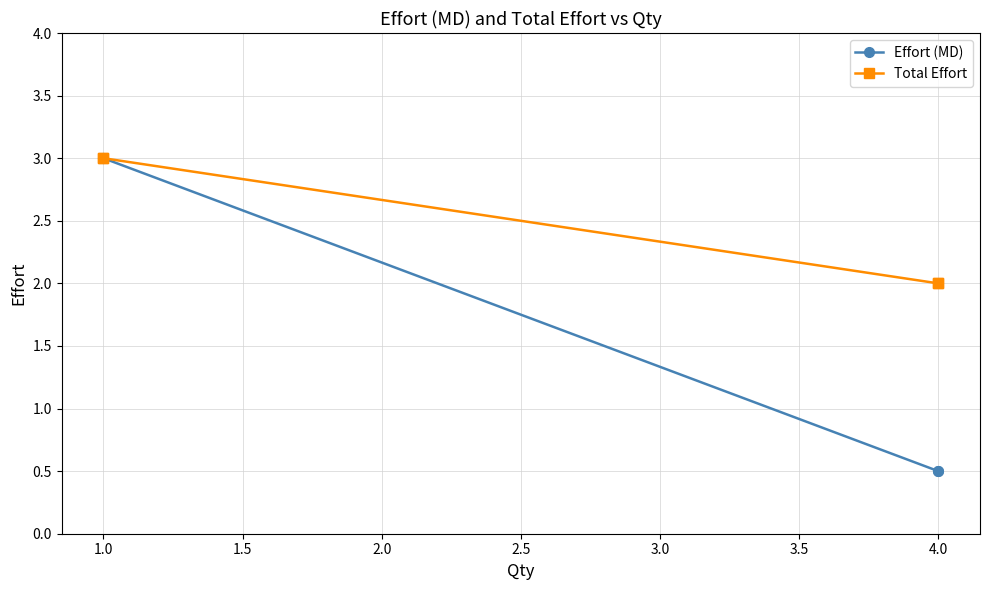

Between 1.5 and 2.0, which is larger?

1.5